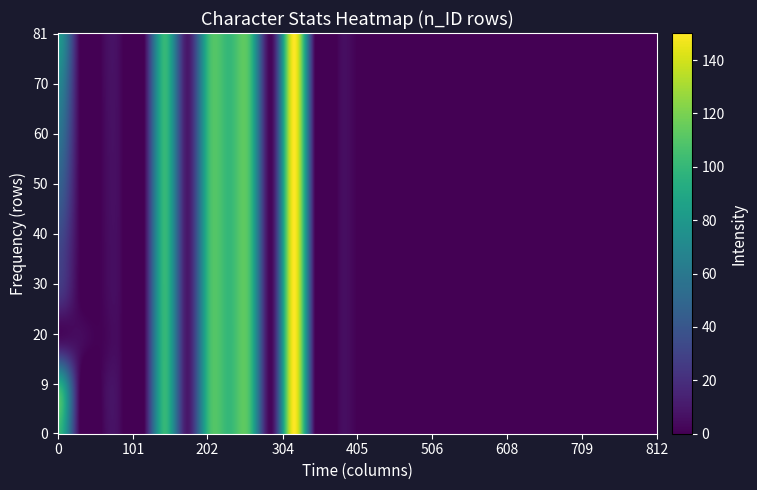

How many values in 102 are above zero?

11